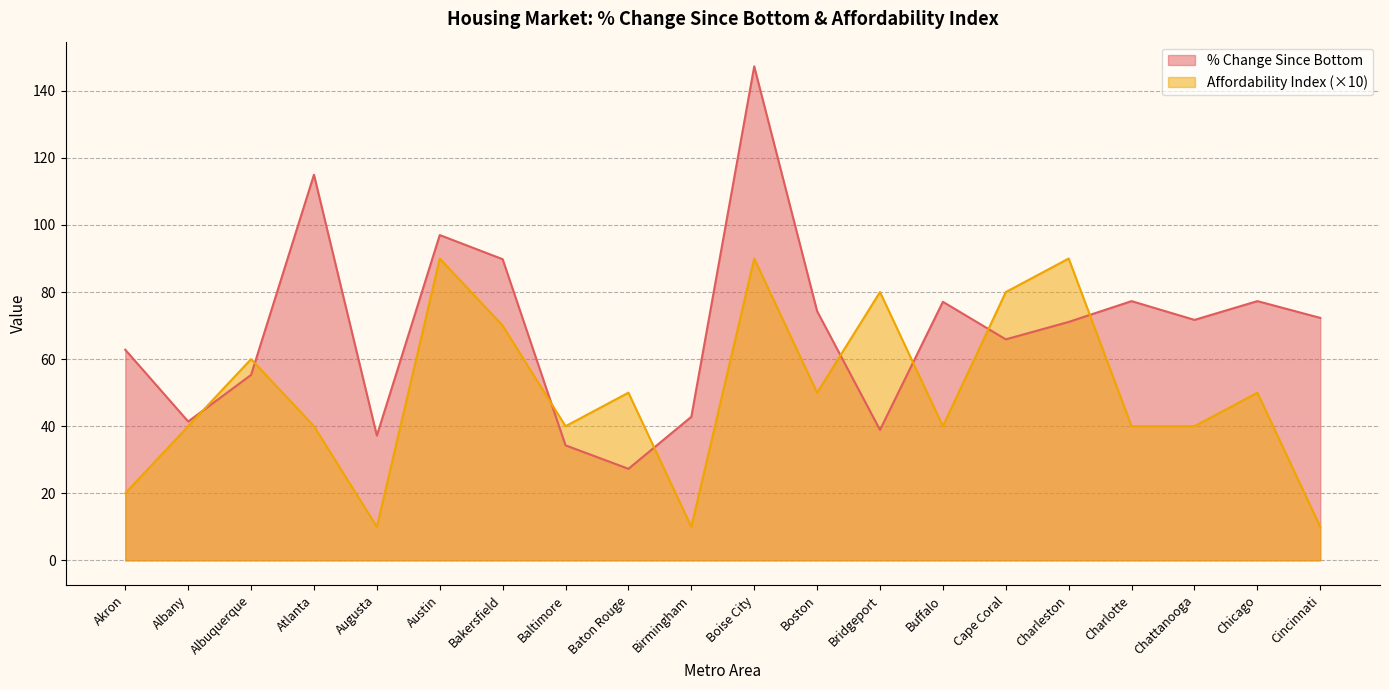

Between Albuquerque and Baton Rouge, which series saw the biggest shift?

% Change Since Bottom